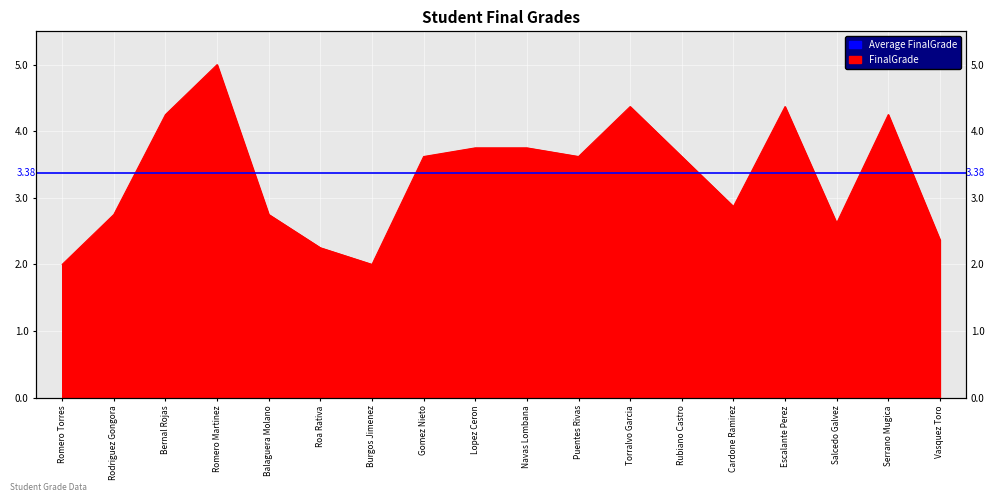

What is the value of the 9th point from the left?

3.8